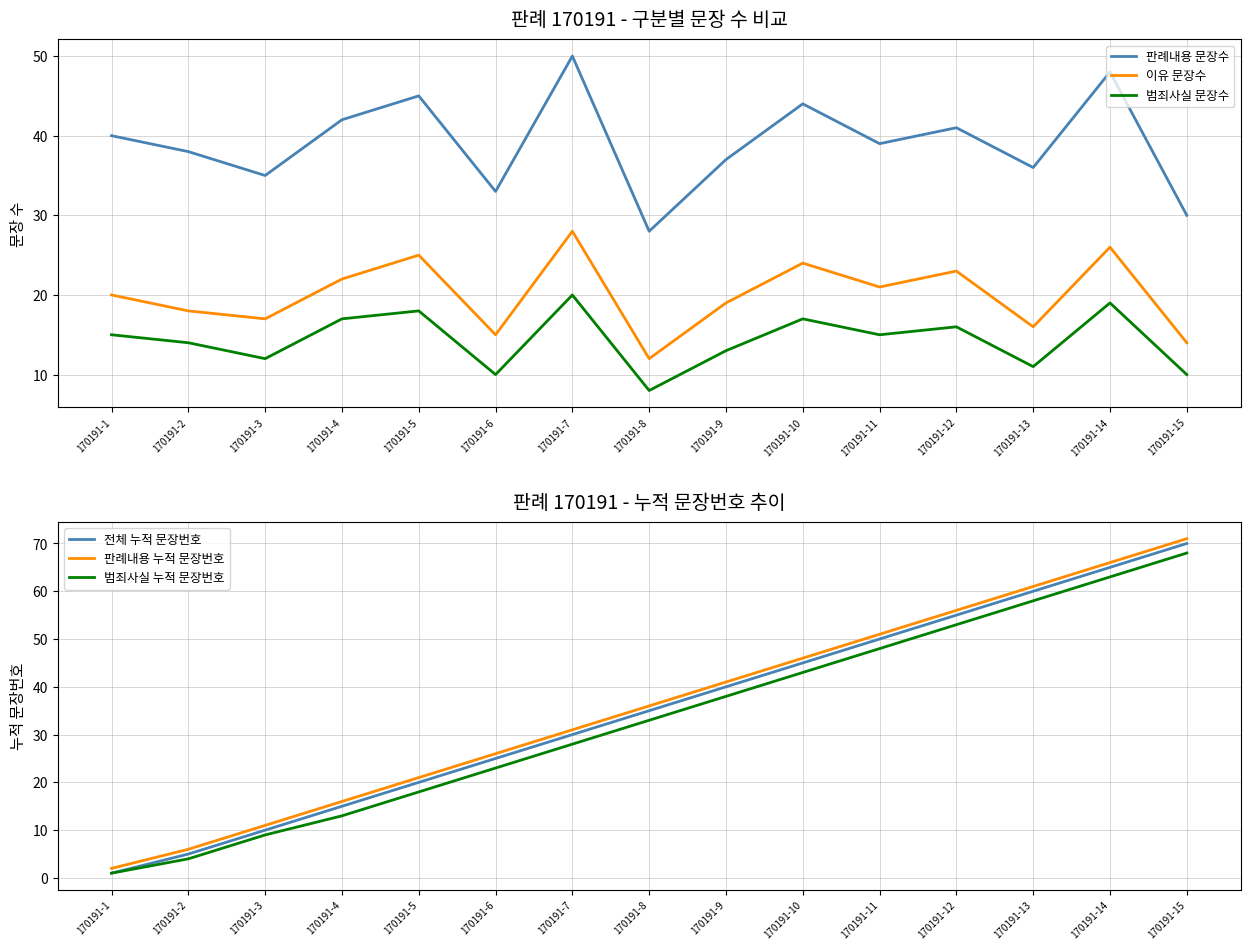

True or false: 전체 누적 문장번호 has a value of 70 at 170191-15.

True